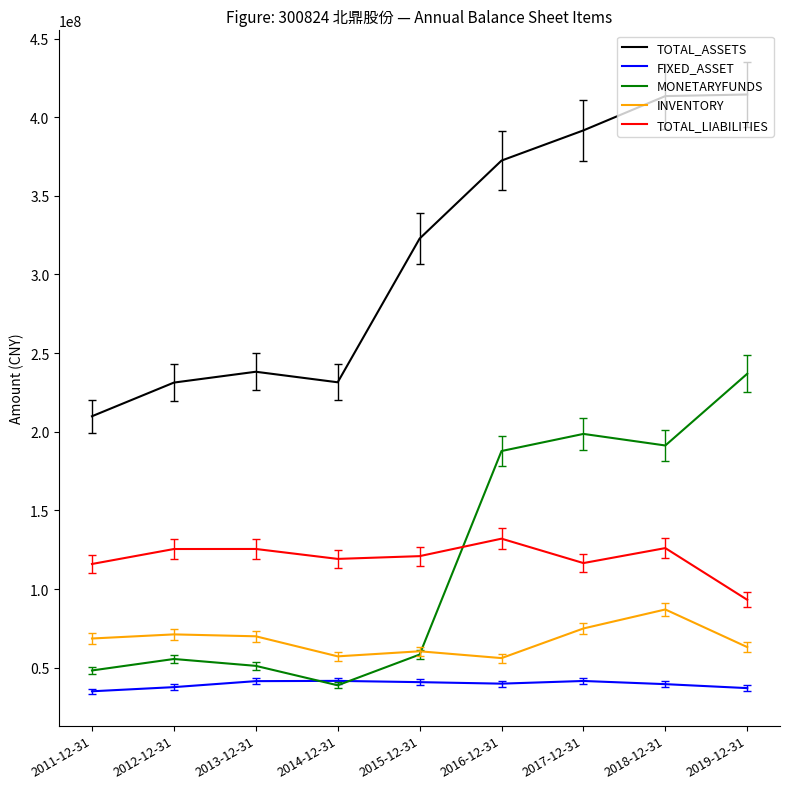

True or false: MONETARYFUNDS and TOTAL_ASSETS intersect in this chart.

False